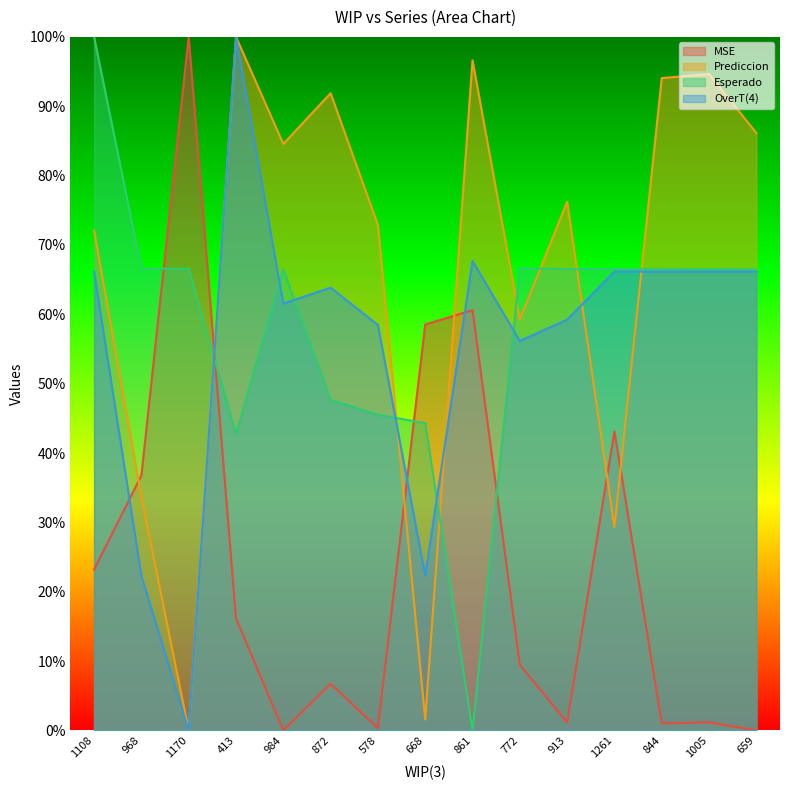

What is the label of the 9th point from the right?

578